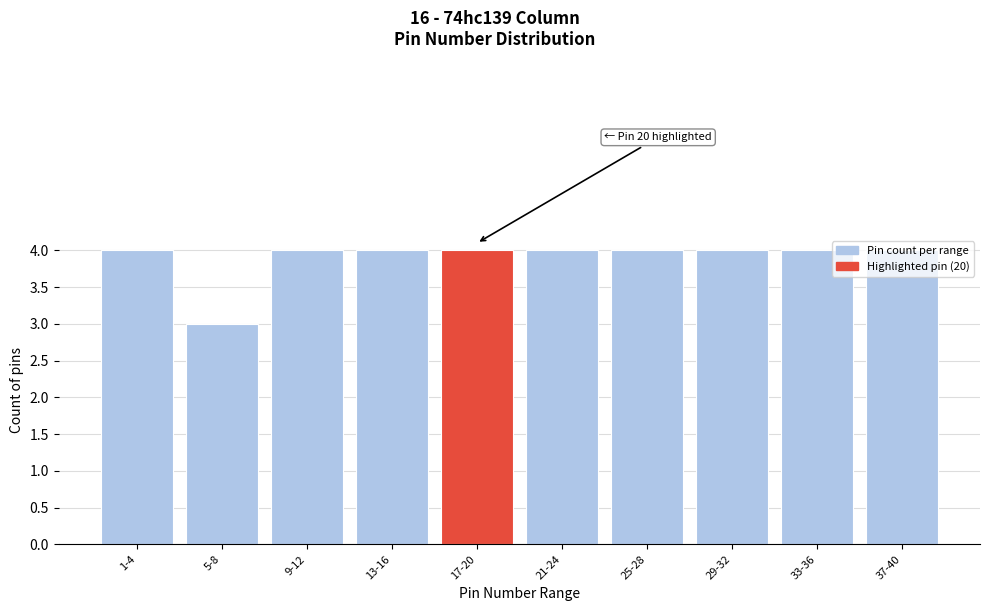

What position from the right is 13-16?

7